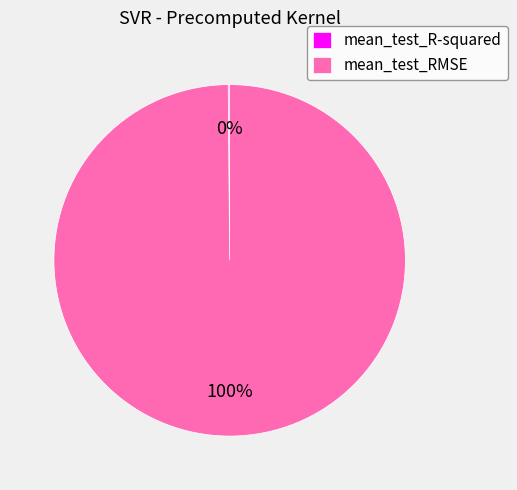

To the nearest percent, what is the average slice percentage?

50%